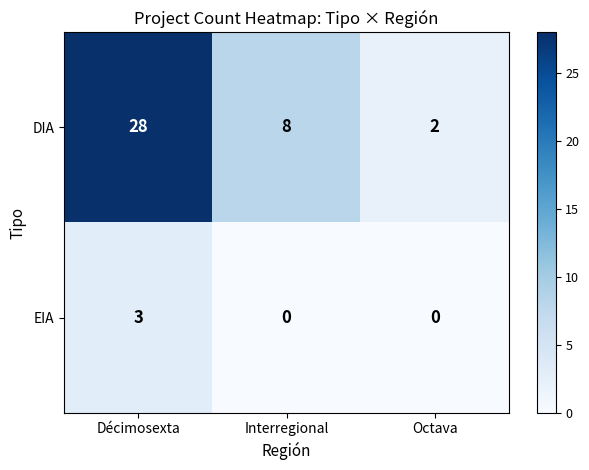

What is the sum of the DIA values at Décimosexta and Octava?

30